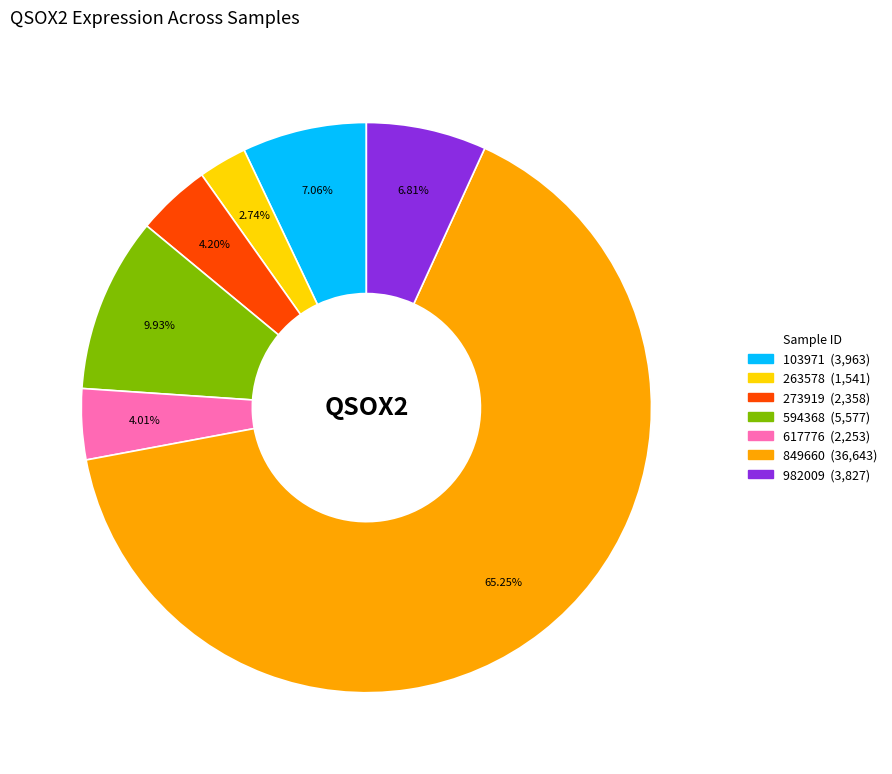

To the nearest percent, what is the average slice percentage?

14%